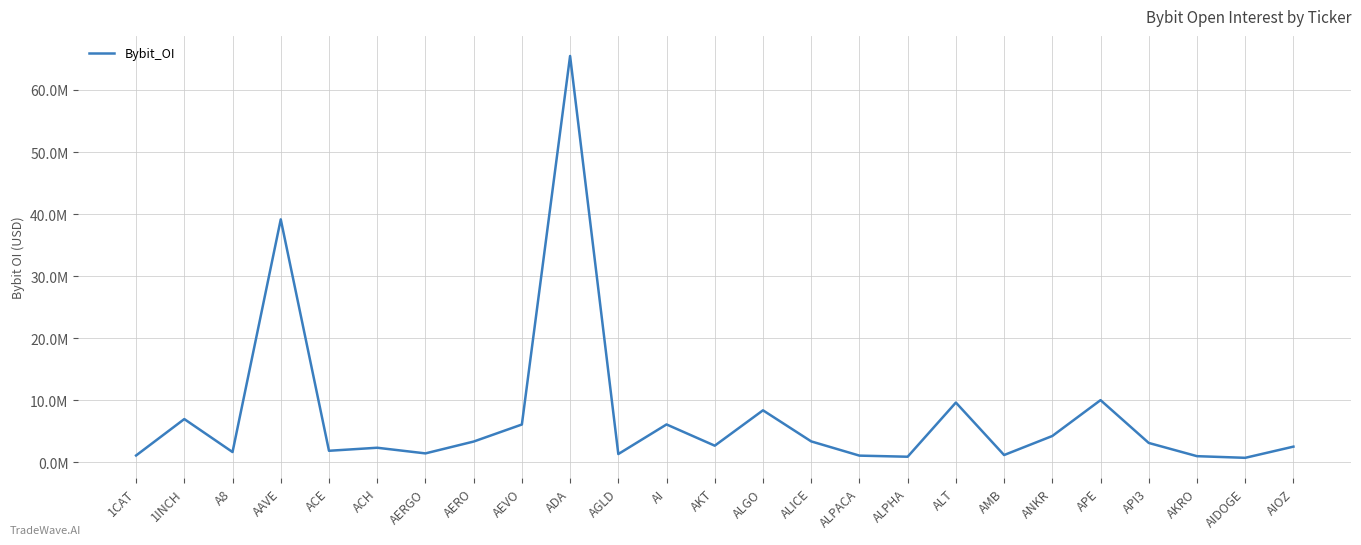

List the labels in order of value, largest first.

ADA, AAVE, APE, ALT, ALGO, 1INCH, AI, AEVO, ANKR, ALICE, AERO, API3, AKT, AIOZ, ACH, ACE, A8, AERGO, AGLD, AMB, 1CAT, ALPACA, AKRO, ALPHA, AIDOGE